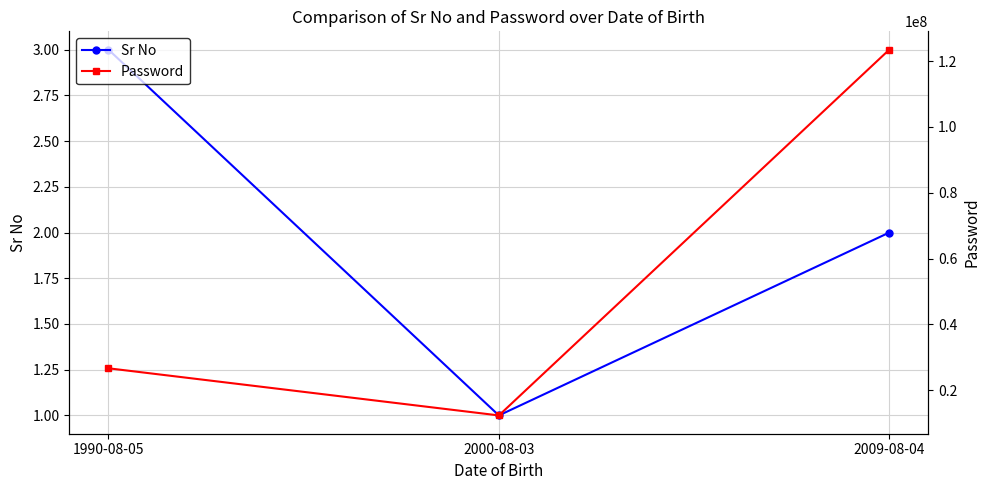

What is the label of the 1st point from the right?

2009-08-04